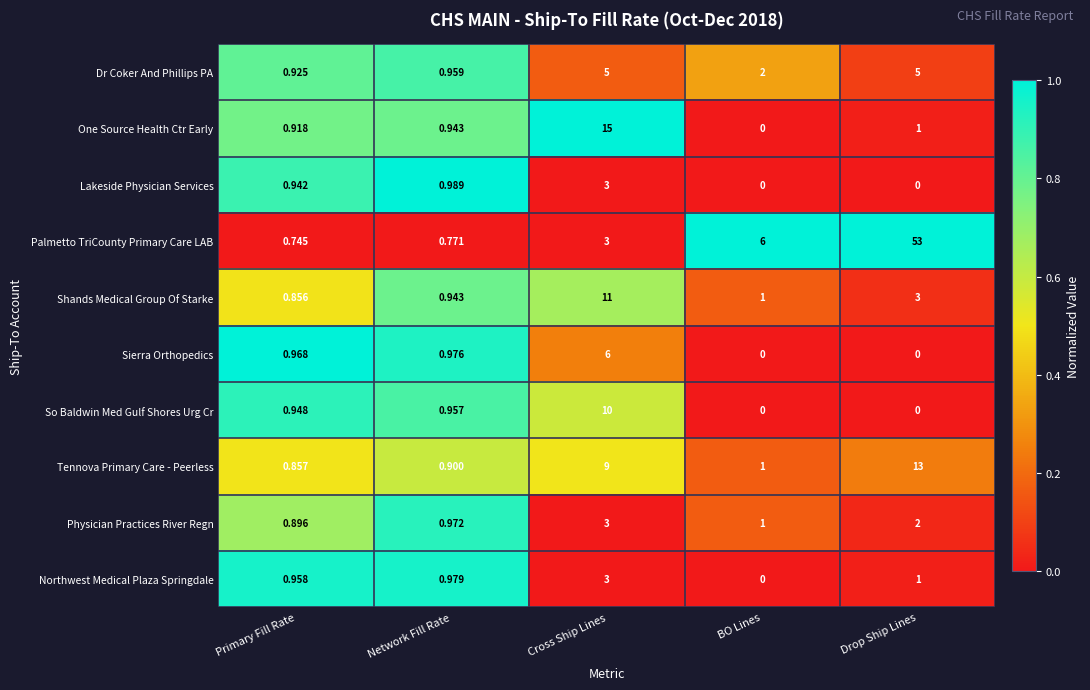

At which category is the sum across all series the highest?

Drop Ship Lines